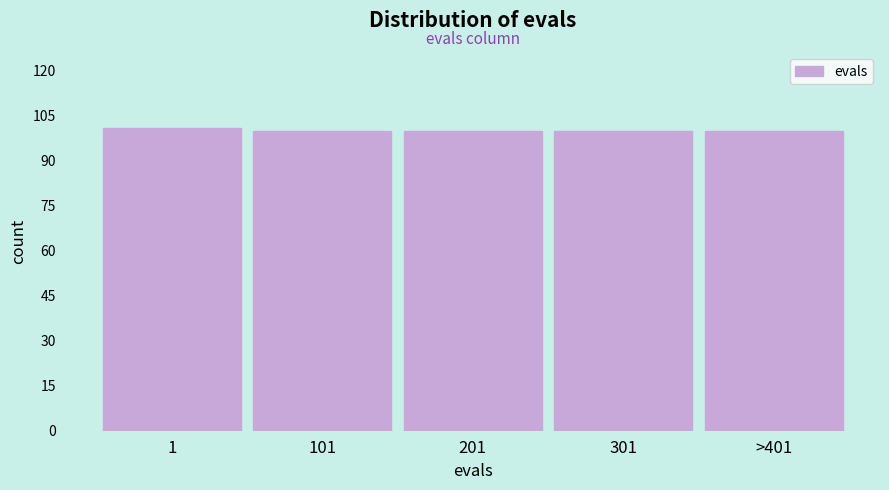

Reading right to left, transcribe all the data shown in this chart.

>401=100	301=100	201=100	101=100	1=101